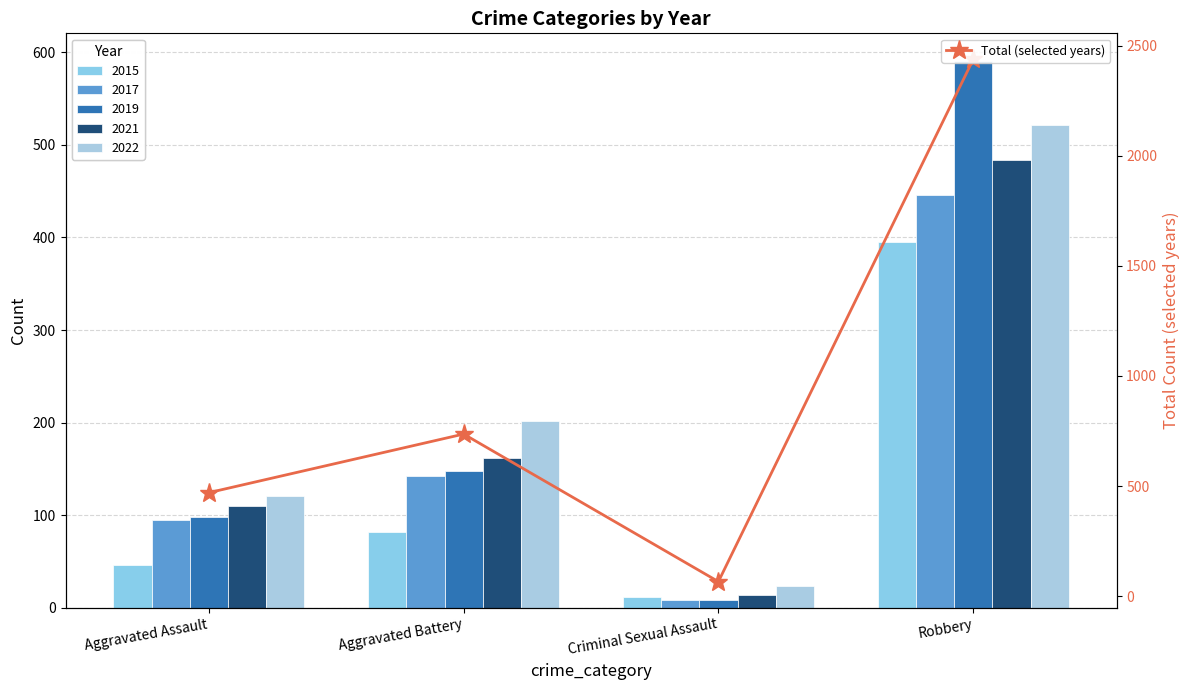

Reading left to right, transcribe all the data shown in this chart.

470	736	66	2437